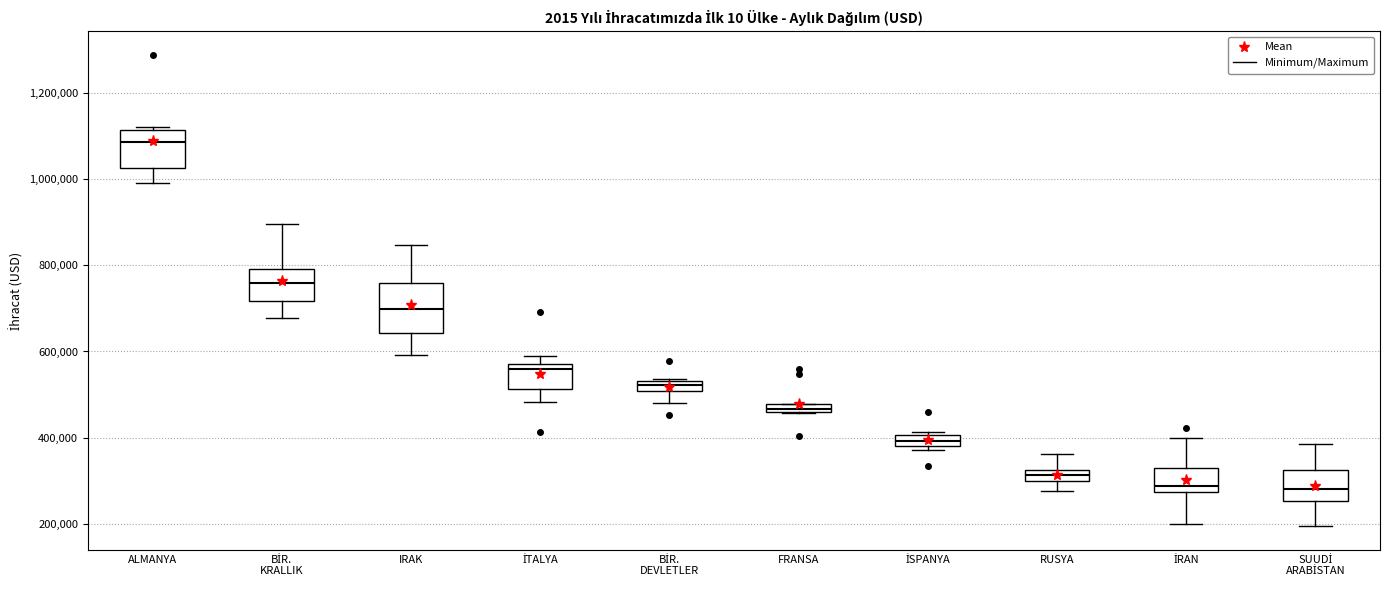

Comparing the boxes themselves (not the whiskers), which one is the tallest?

IRAK